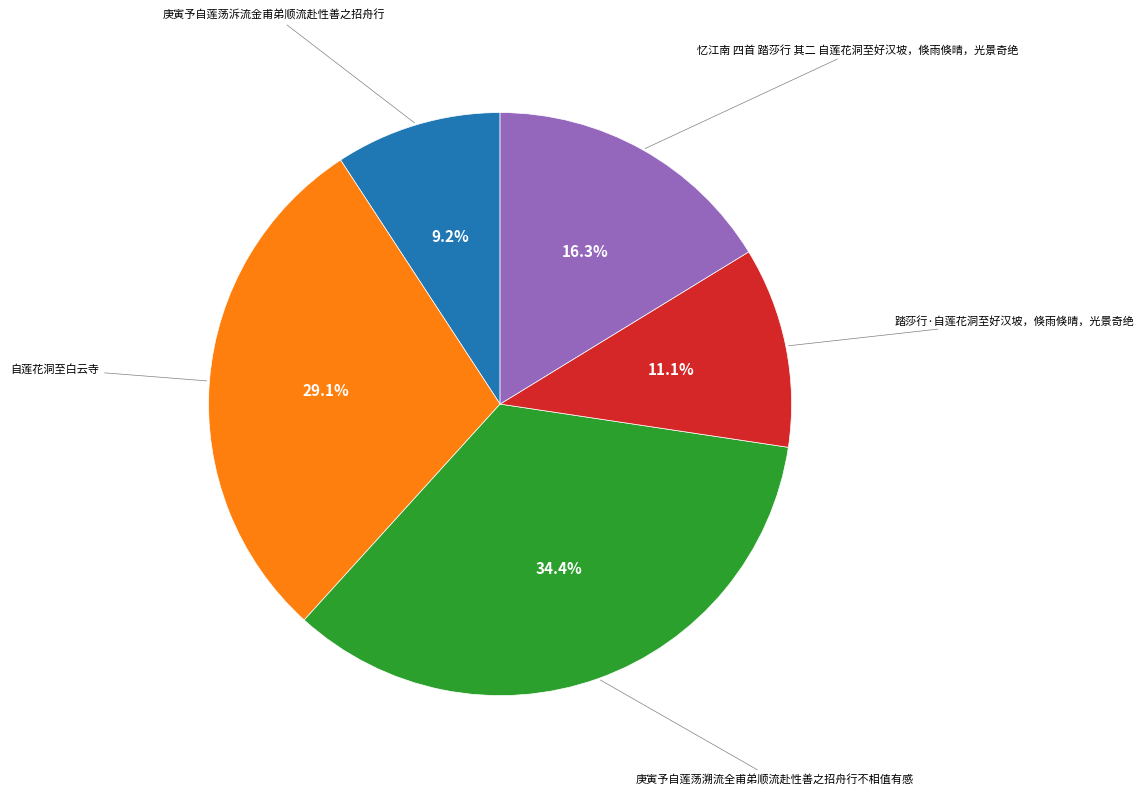

Is there any slice that represents more than half of the pie?

No